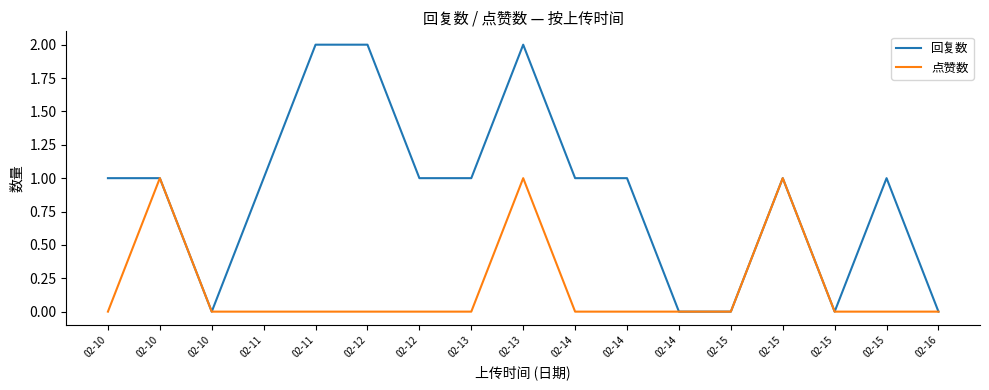

True or false: 点赞数 and 回复数 intersect in this chart.

False